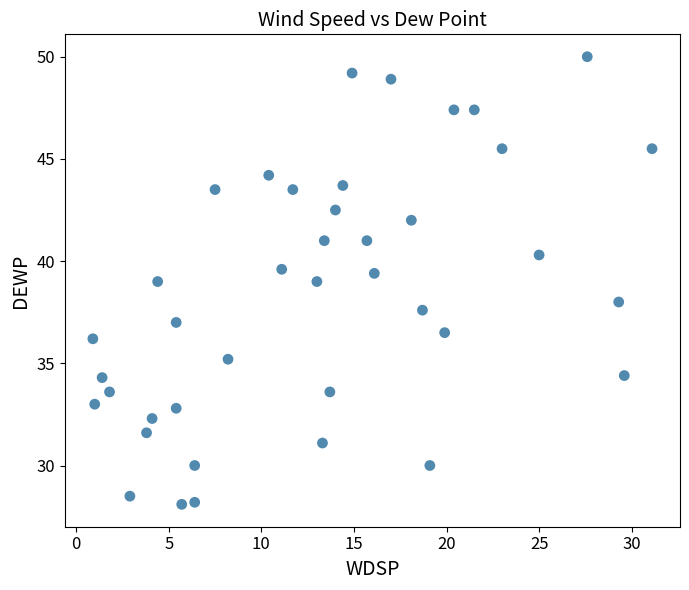

What is the range of Y values (max minus min)?

21.9